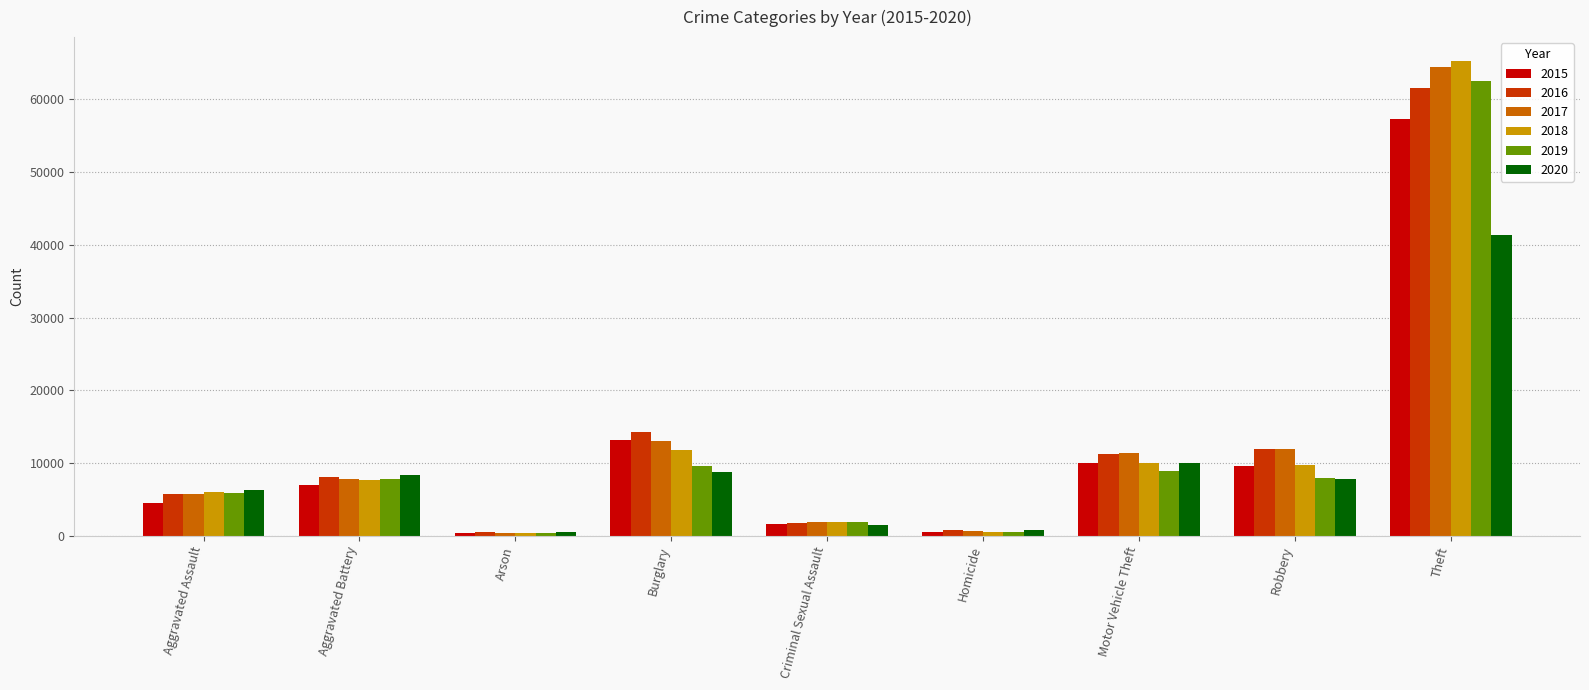

What is the greatest value displayed?

65283